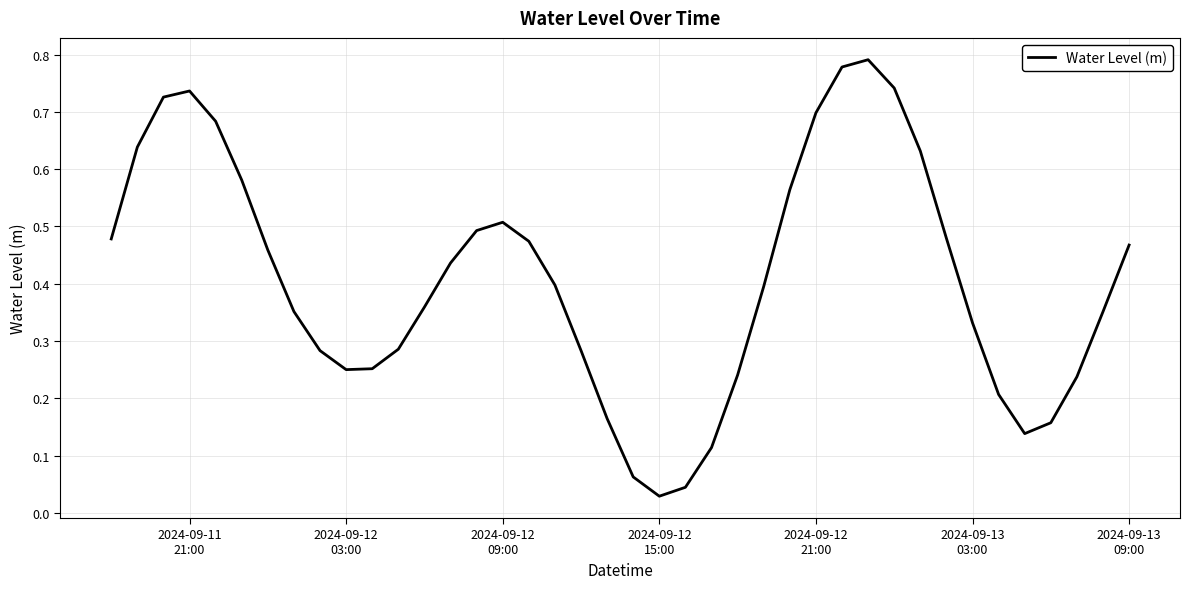

What is the greatest value displayed?

0.8